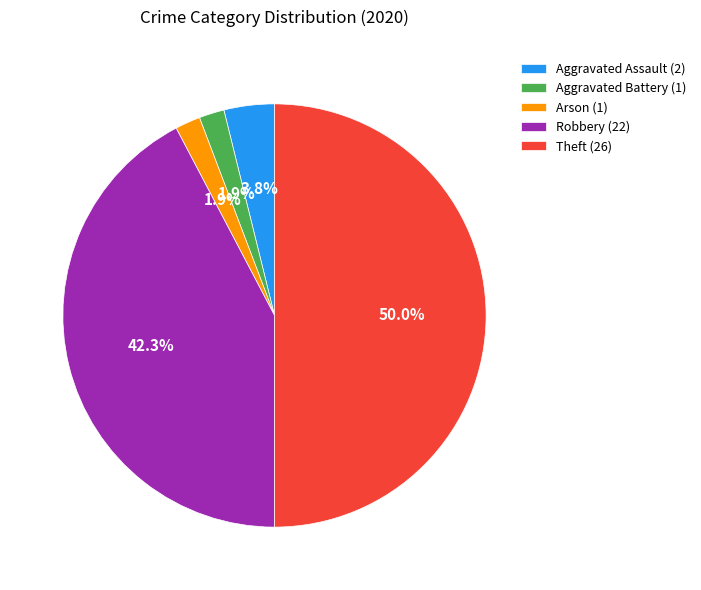

Is Arson the majority of the pie?

No